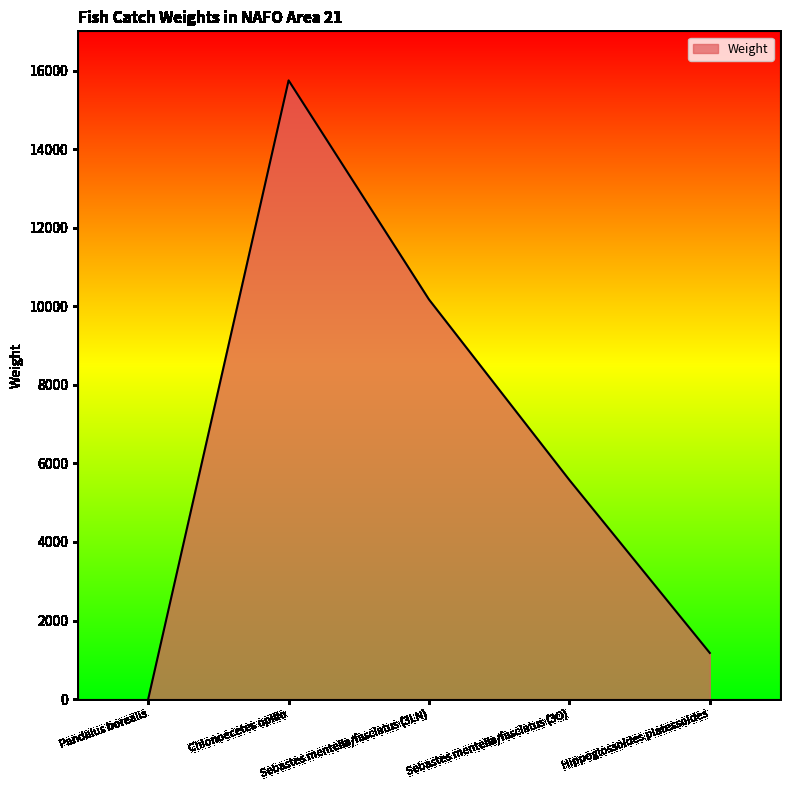

What is the maximum value shown in the chart?

15750